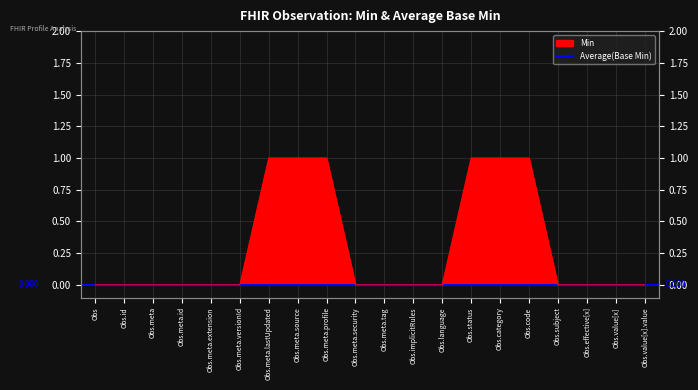

List the labels in order of value, largest first.

Obs.meta.lastUpdated, Obs.meta.source, Obs.meta.profile, Obs.status, Obs.category, Obs.code, Obs, Obs.id, Obs.meta, Obs.meta.id, Obs.meta.extension, Obs.meta.versionId, Obs.meta.security, Obs.meta.tag, Obs.implicitRules, Obs.language, Obs.subject, Obs.effective[x], Obs.value[x], Obs.value[x].value